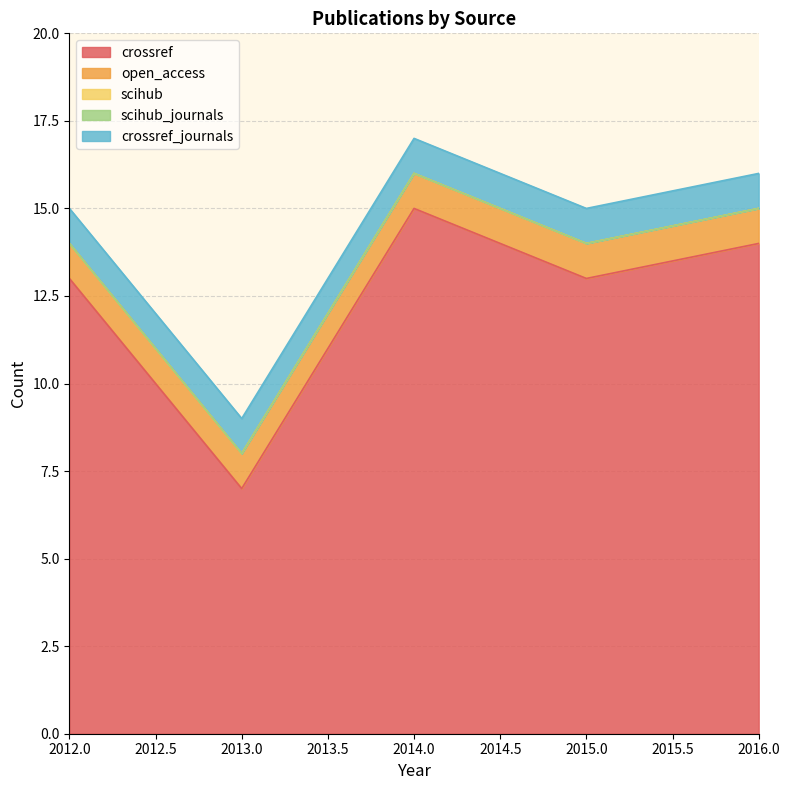

What is the difference between the highest and lowest values at 2012?

13